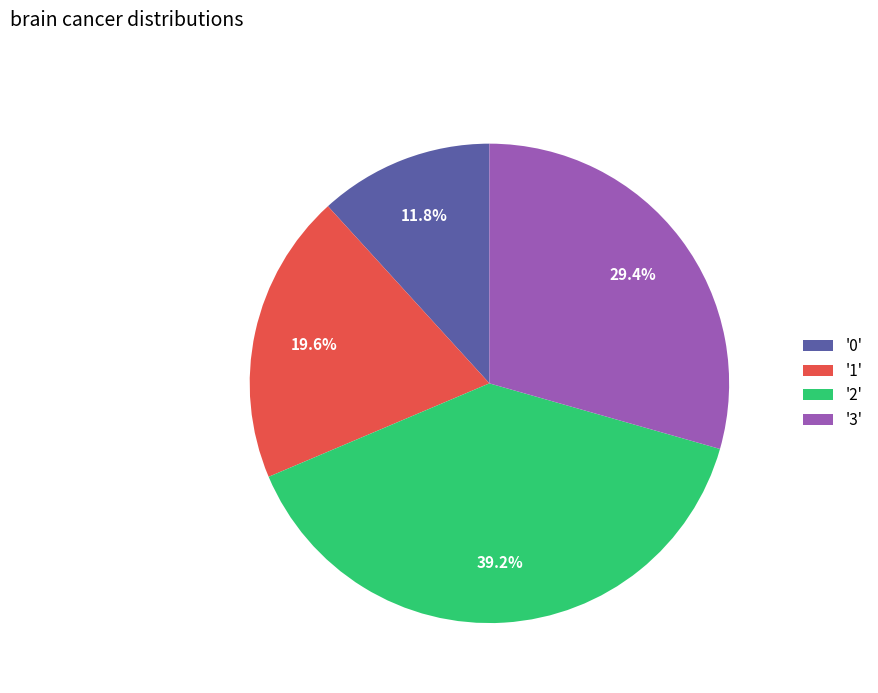

Combined, do '3' and '1' account for over 50%?

No